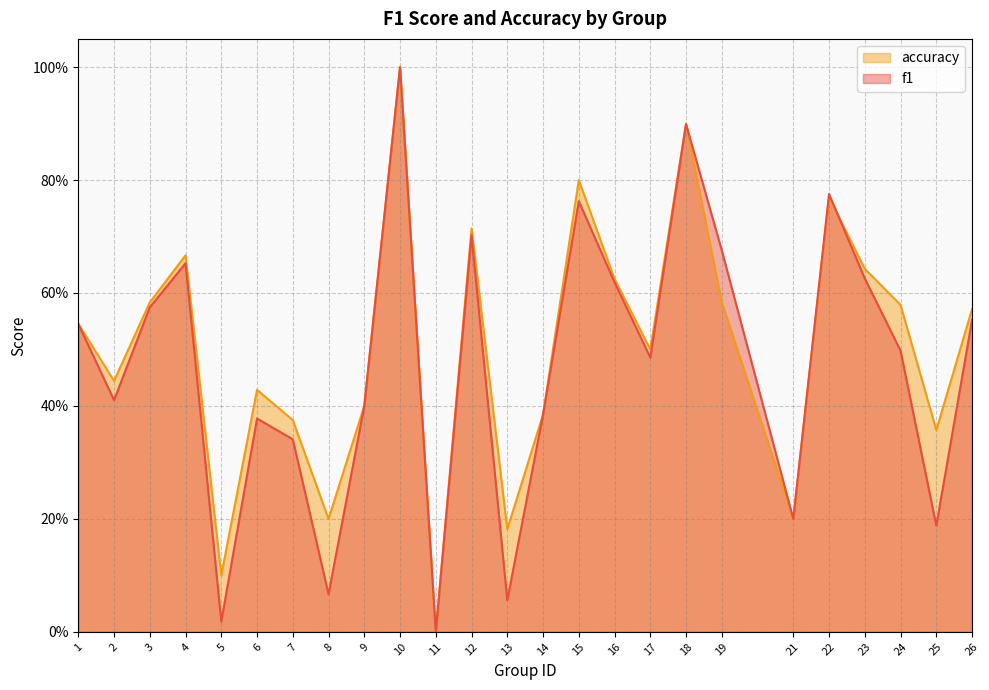

Rank the series by their maximum value, from highest to lowest.

f1, accuracy